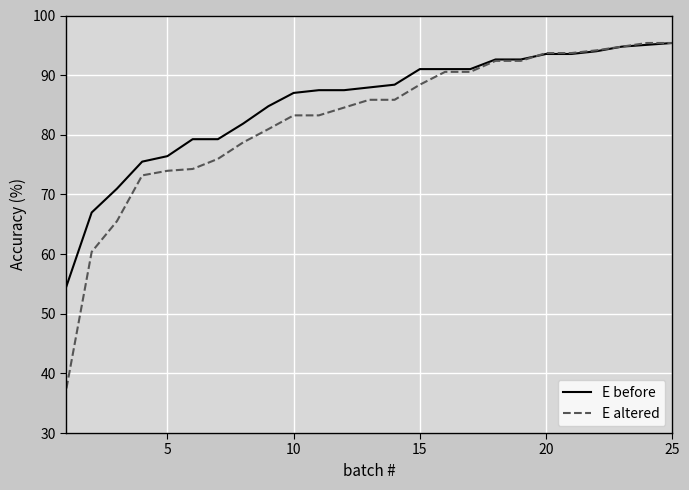

Which series has the largest range (max minus min)?

E altered